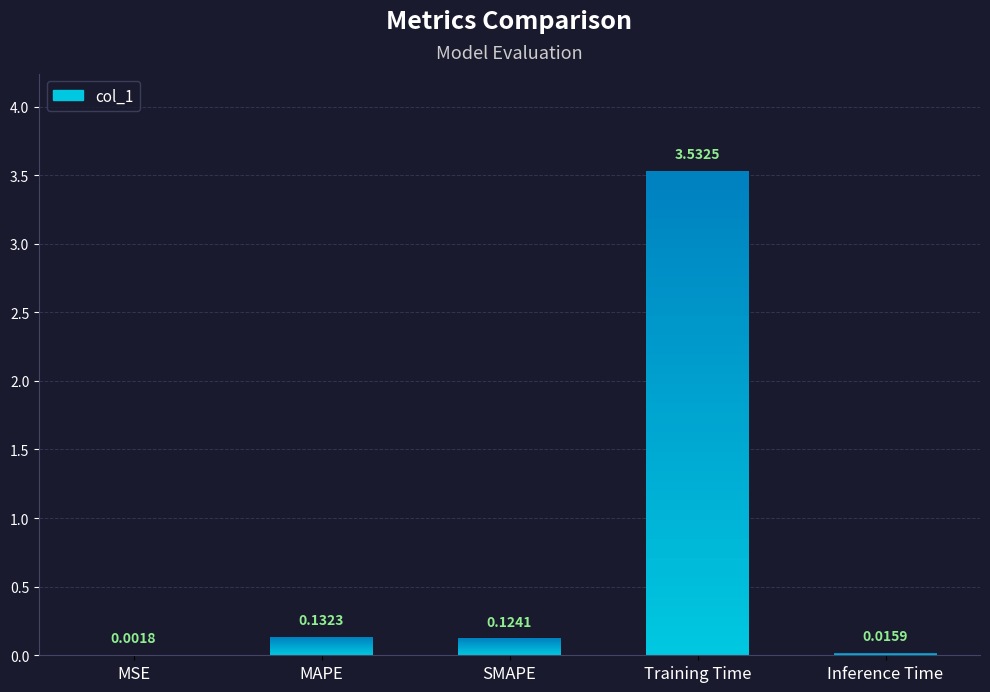

What is the maximum value shown in the chart?

3.5